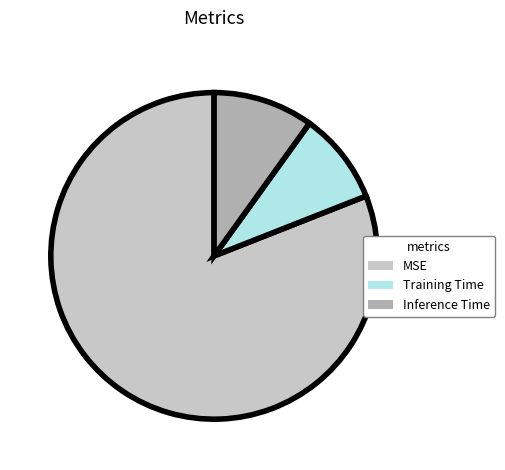

What is the smallest slice in the pie chart?

Training Time